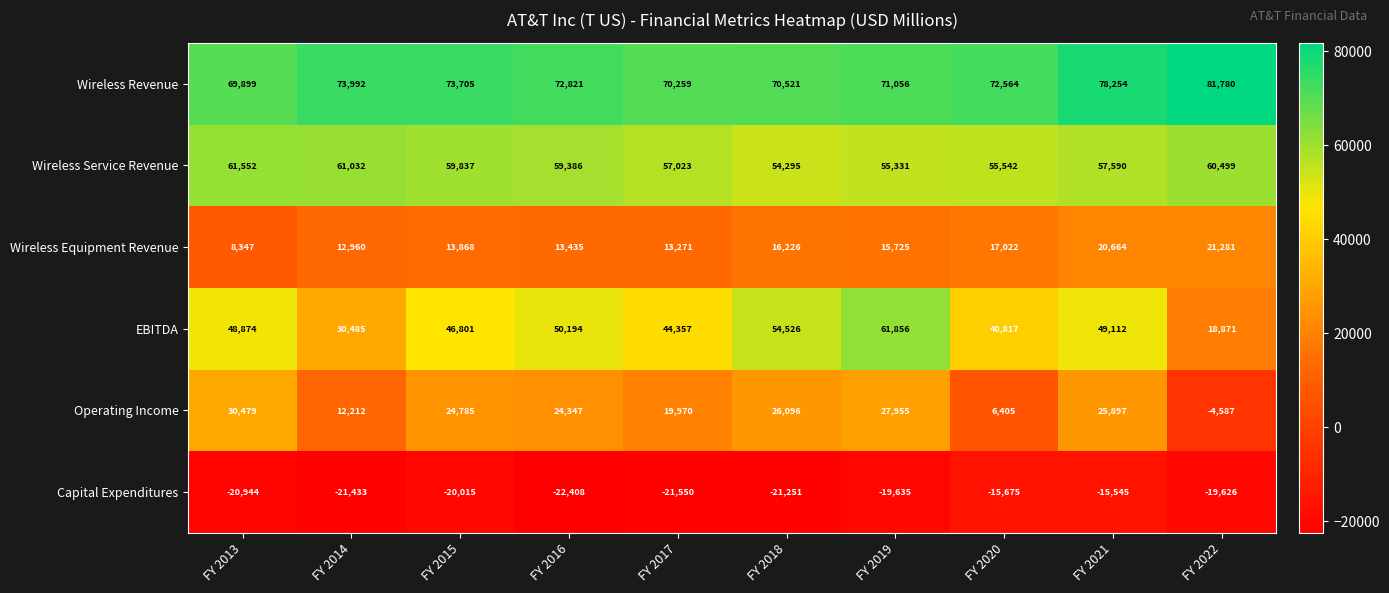

Is the value of Capital Expenditures at FY 2021 greater than the value of EBITDA at FY 2018?

No